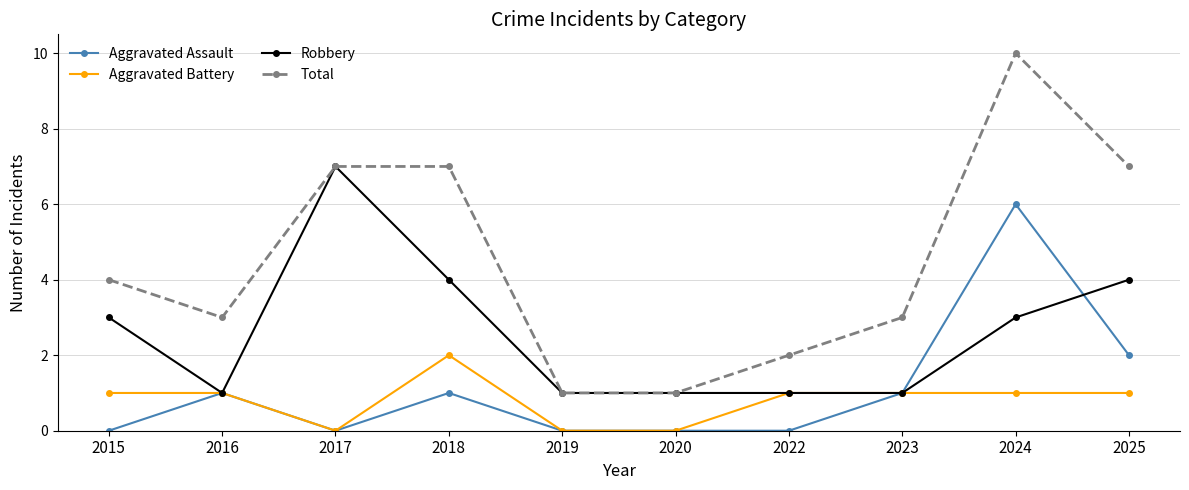

True or false: Total and Aggravated Assault cross at least once.

False